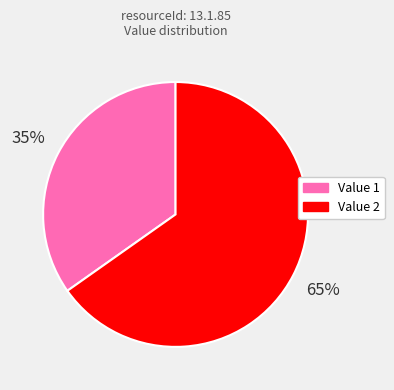

To the nearest percent, what is the average slice percentage?

50%